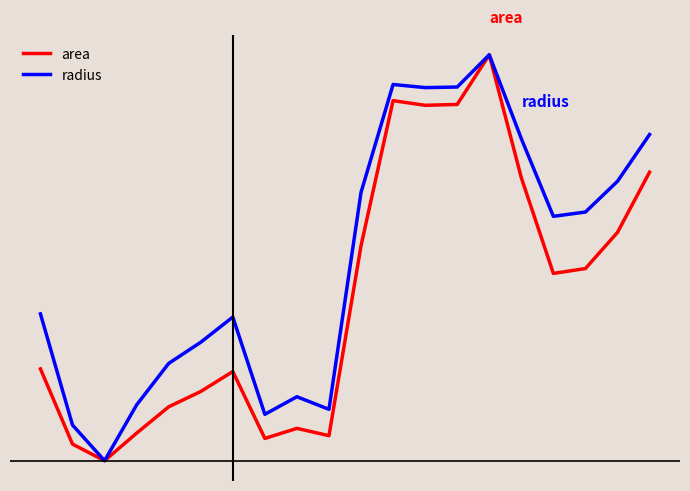

Does the chart have visible grid lines?

No